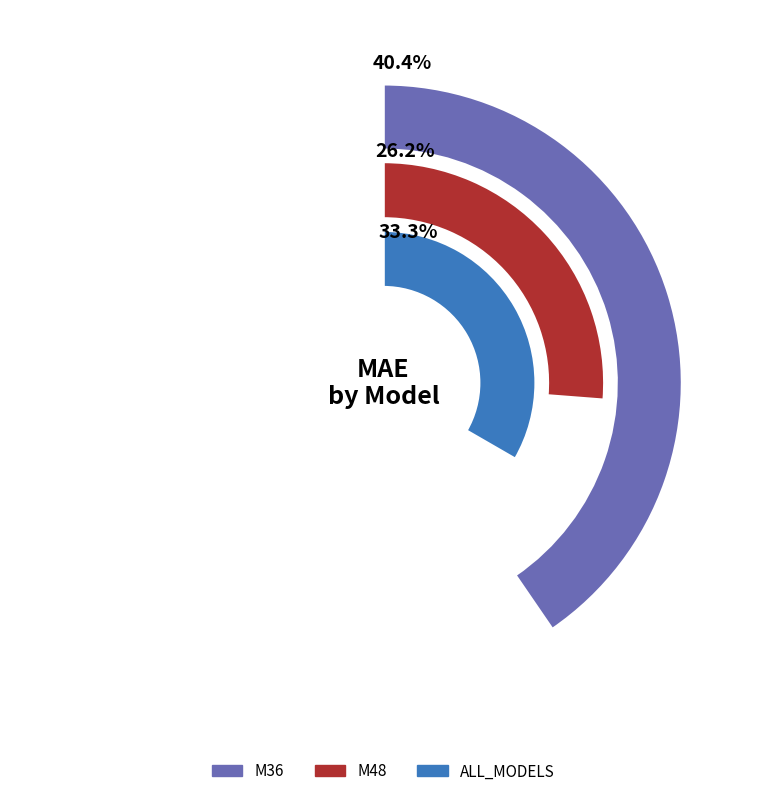

To the nearest percent, what is the difference between the M36 and M48 slice percentages?

14%